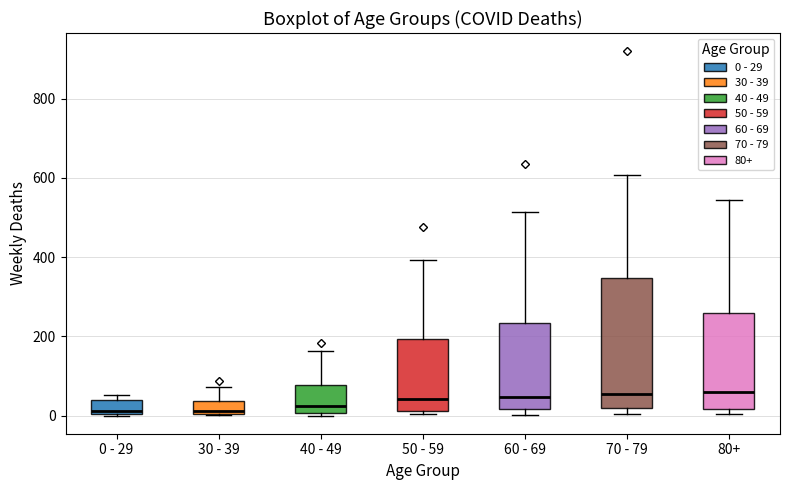

Comparing the boxes themselves (not the whiskers), which one is the tallest?

70 - 79